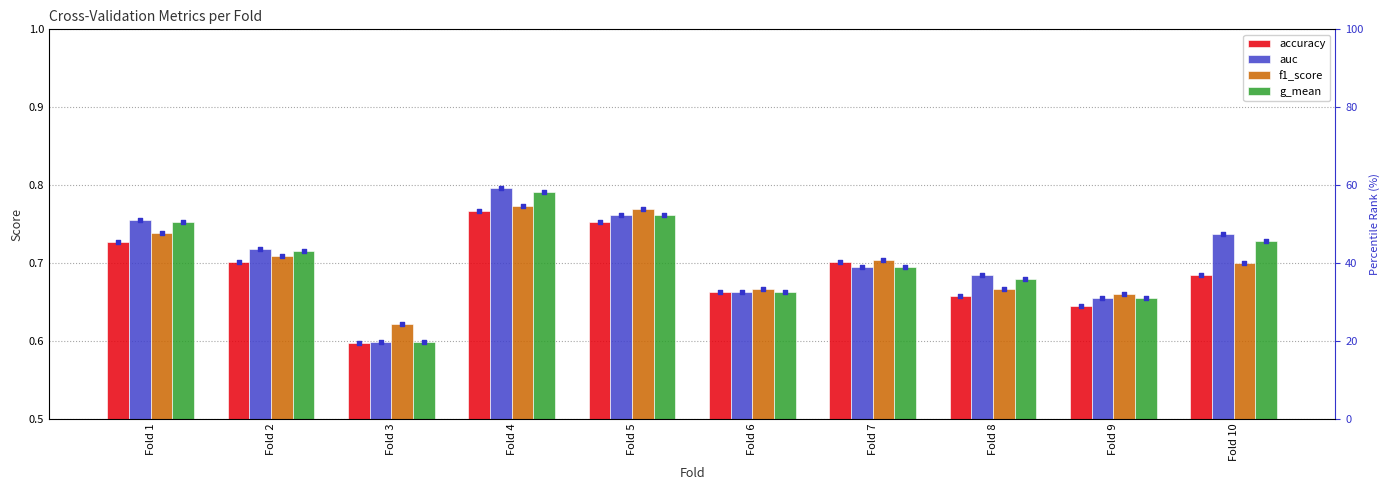

At how many categories does at least one series exceed 0?

10